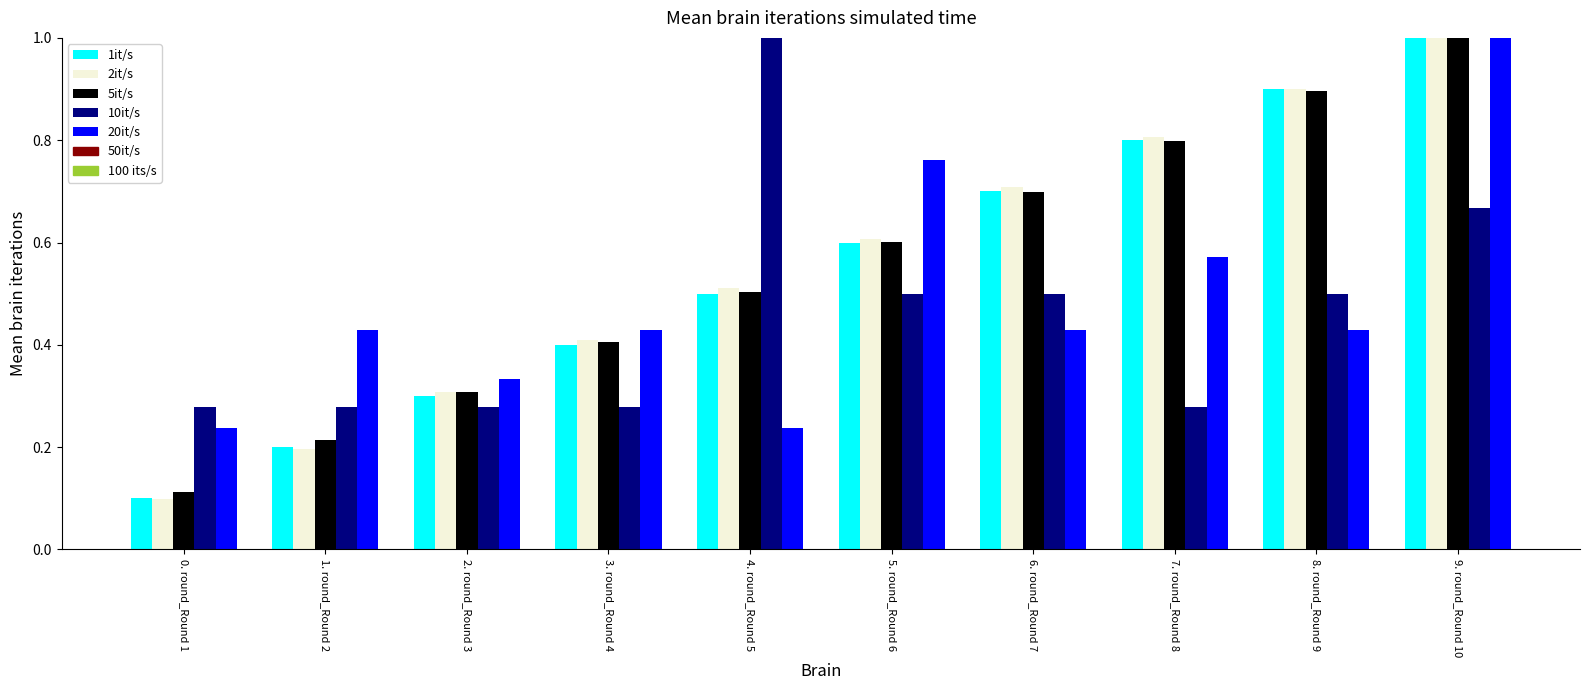

What is the maximum value shown in the chart?

1.0